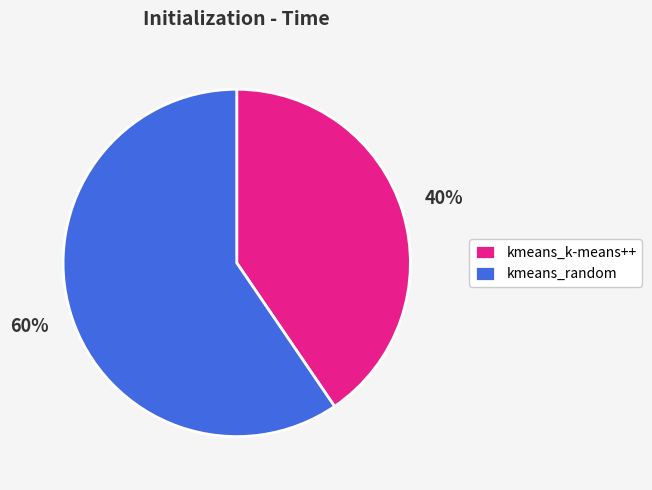

Do kmeans_random and kmeans_k-means++ together represent more than half of the pie?

Yes